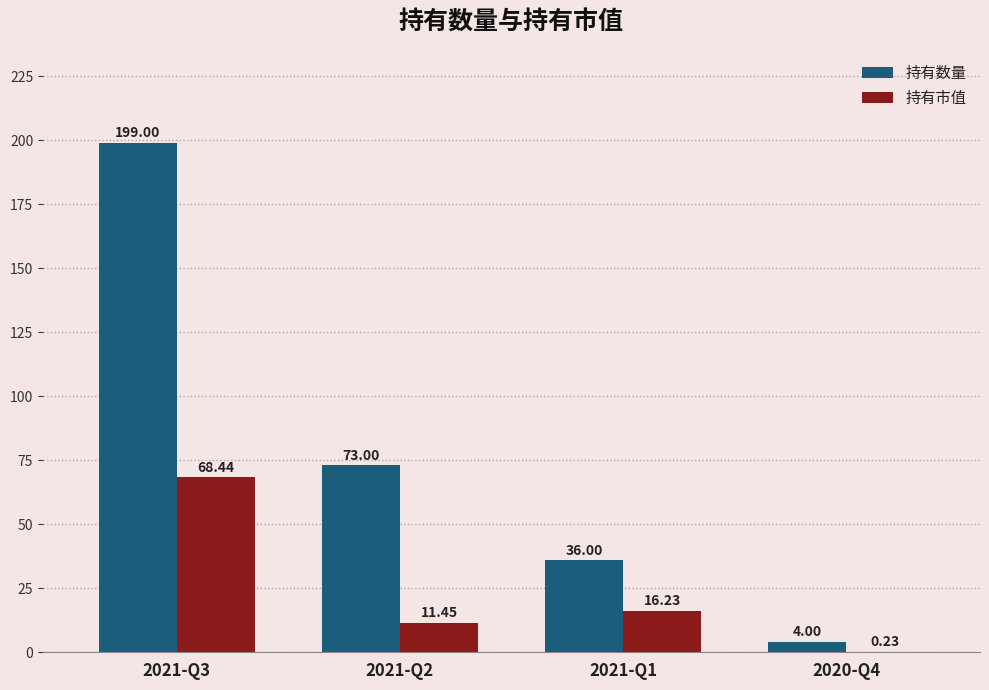

Which series changed the most between 2021-Q2 and 2020-Q4?

持有数量